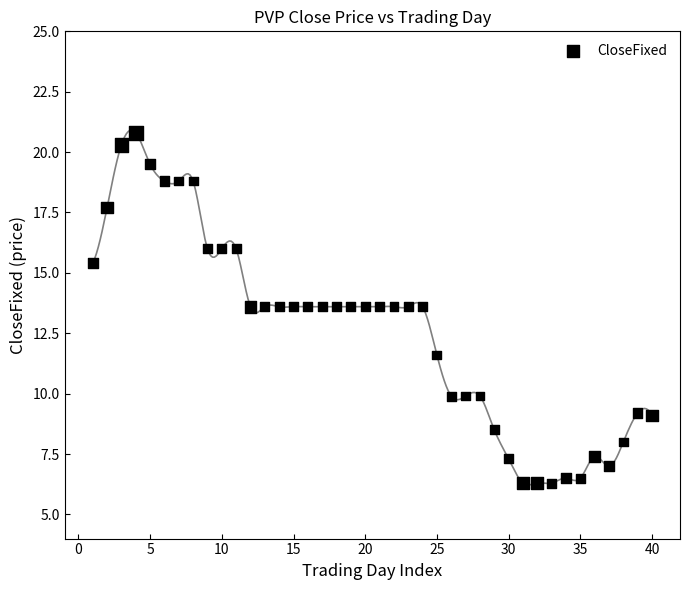

What is the range of X values (max minus min)?

39.0